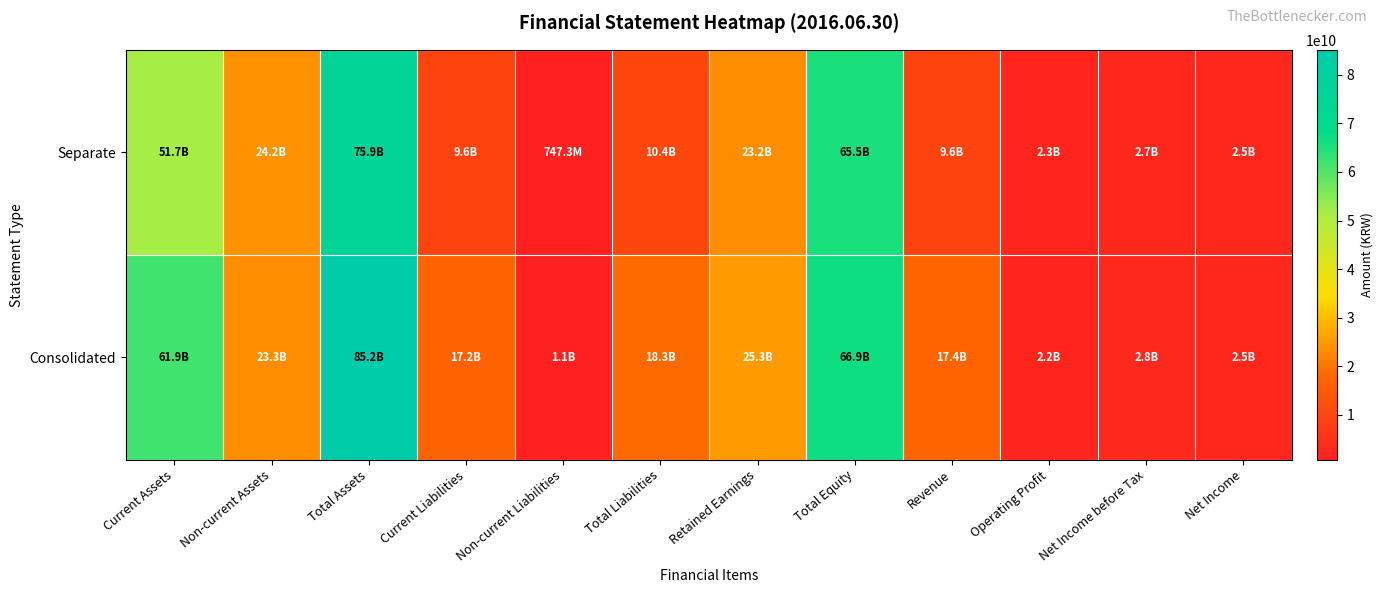

At which category does the chart reach its minimum across all series?

Non-current Liabilities